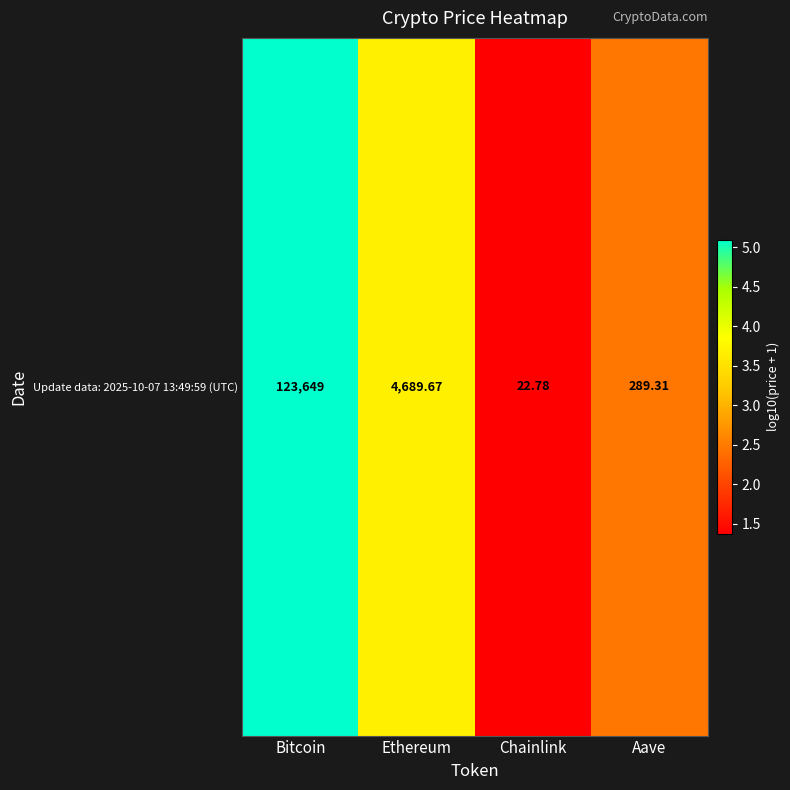

What is the sum of all values?

12.6